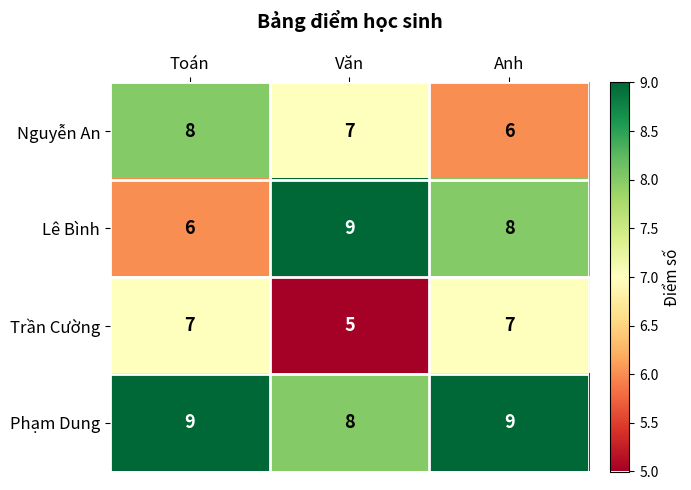

Count the Lê Bình values in the range 6 to 9.

3